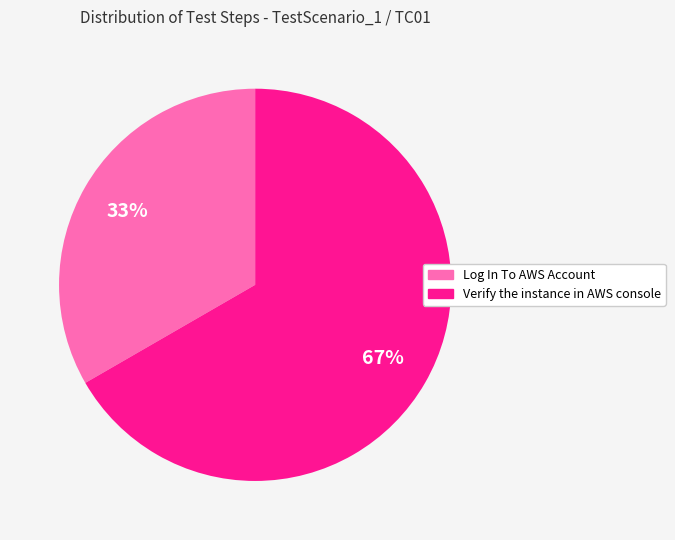

Approximately how many times larger is the value at Log In To AWS Account compared to Verify the instance in AWS console?

0.5